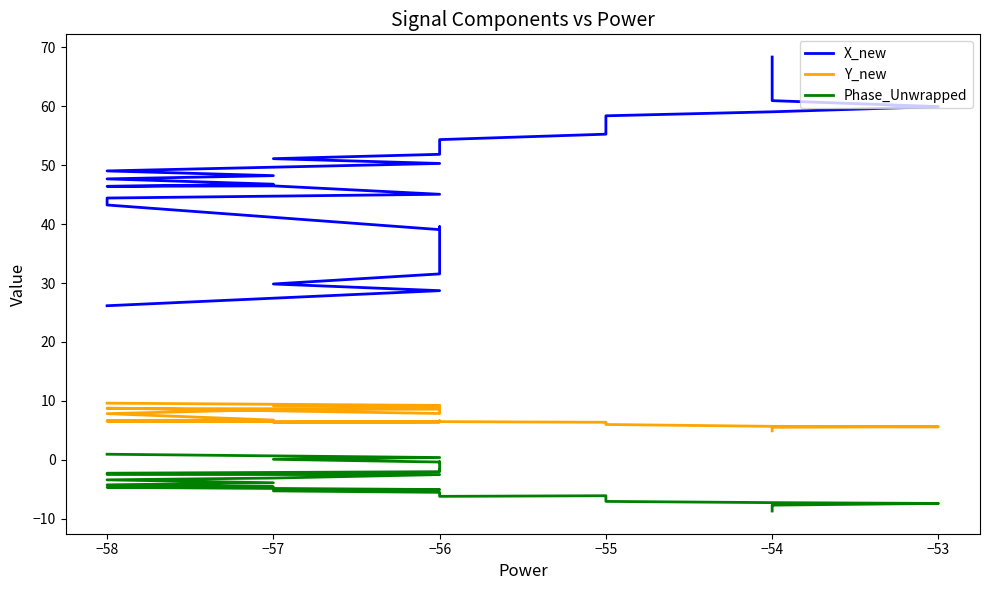

True or false: X_new has more than 0 interior local peaks.

True